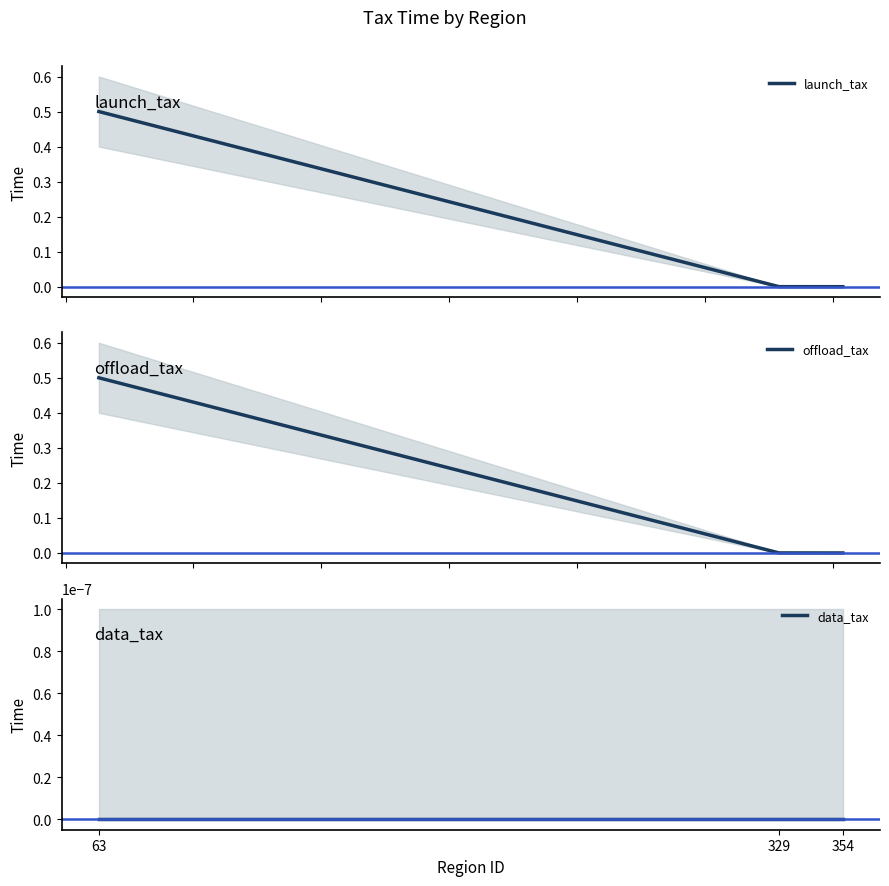

Which category has the lowest value in the offload_tax series?

354